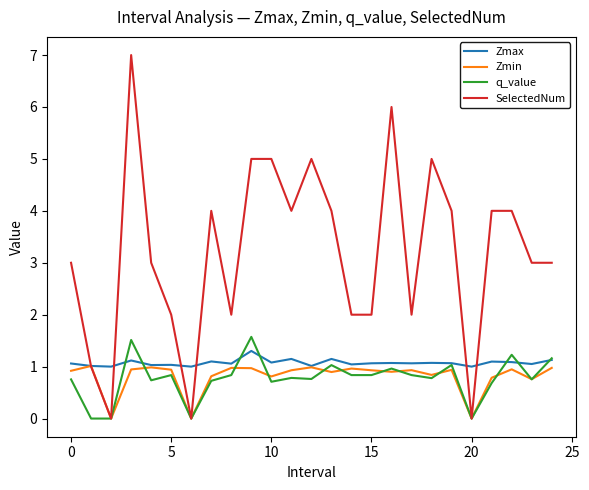

Which series has the largest total across all categories?

SelectedNum